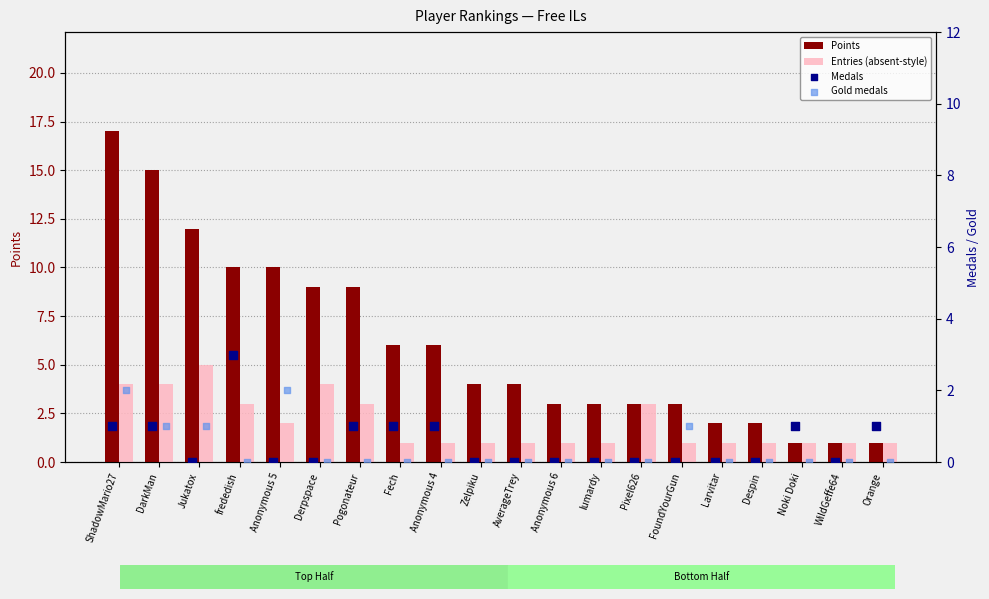

Which series has the largest total across all categories?

Points